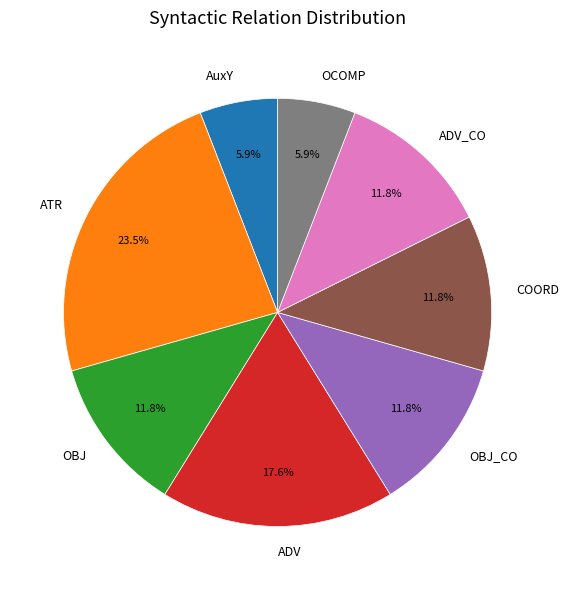

Is there any slice that represents more than half of the pie?

No